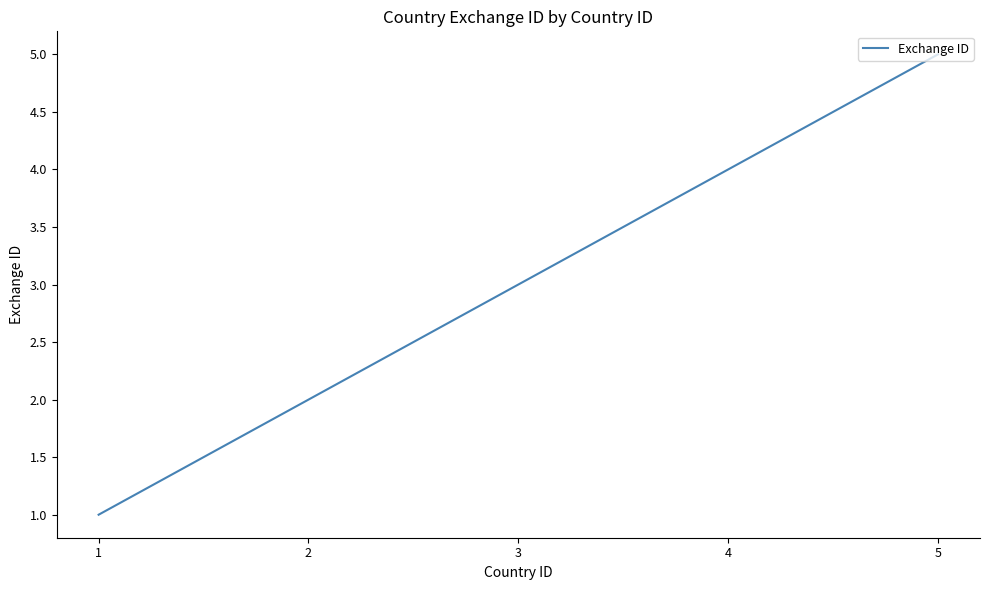

How many lines are shown in the chart?

1